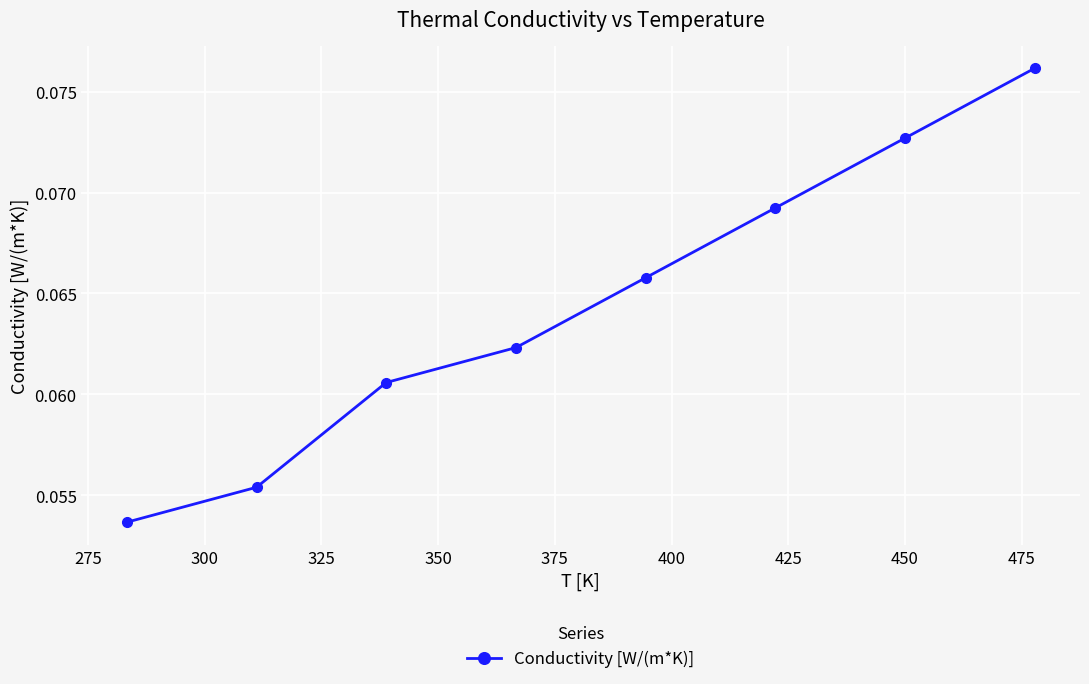

True or false: the data has more than 0 interior local peaks.

False